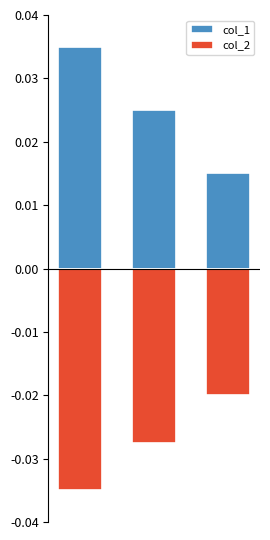

True or false: col_1 has a value of 0.0 at 0.

True